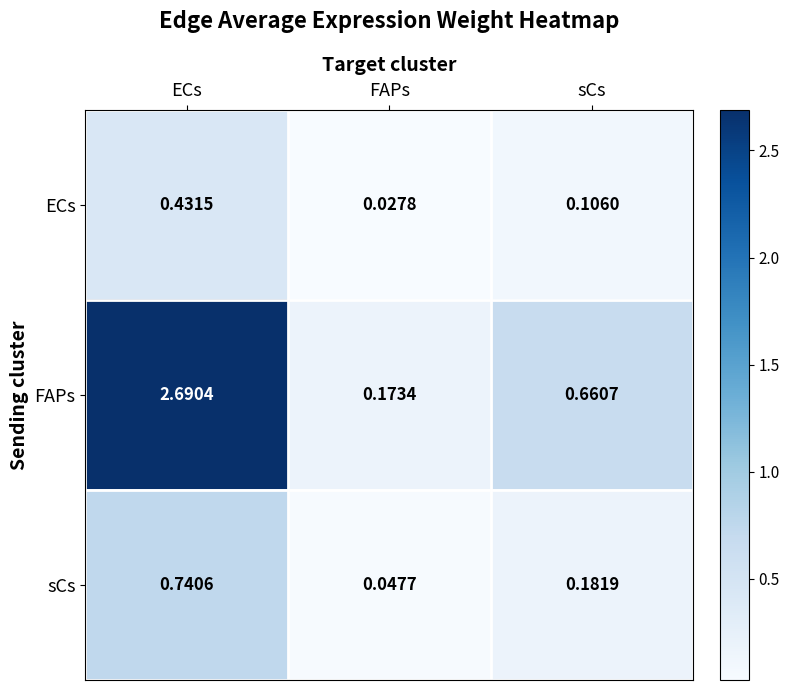

Which series has the widest spread of values?

FAPs